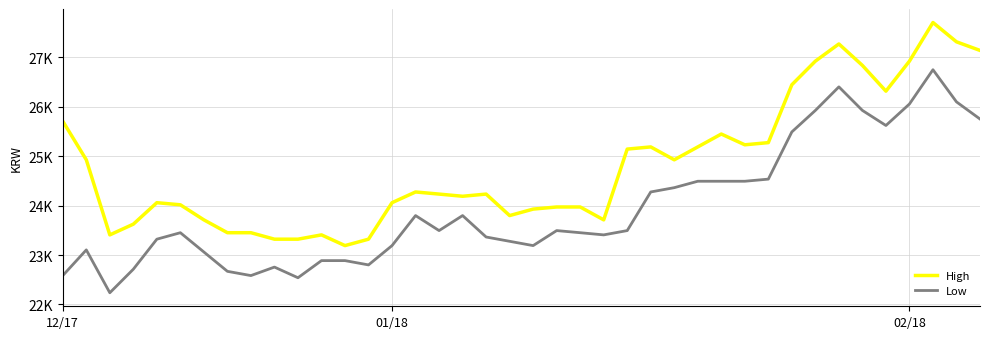

List the series in order of their overall mean, lowest first.

Low, High